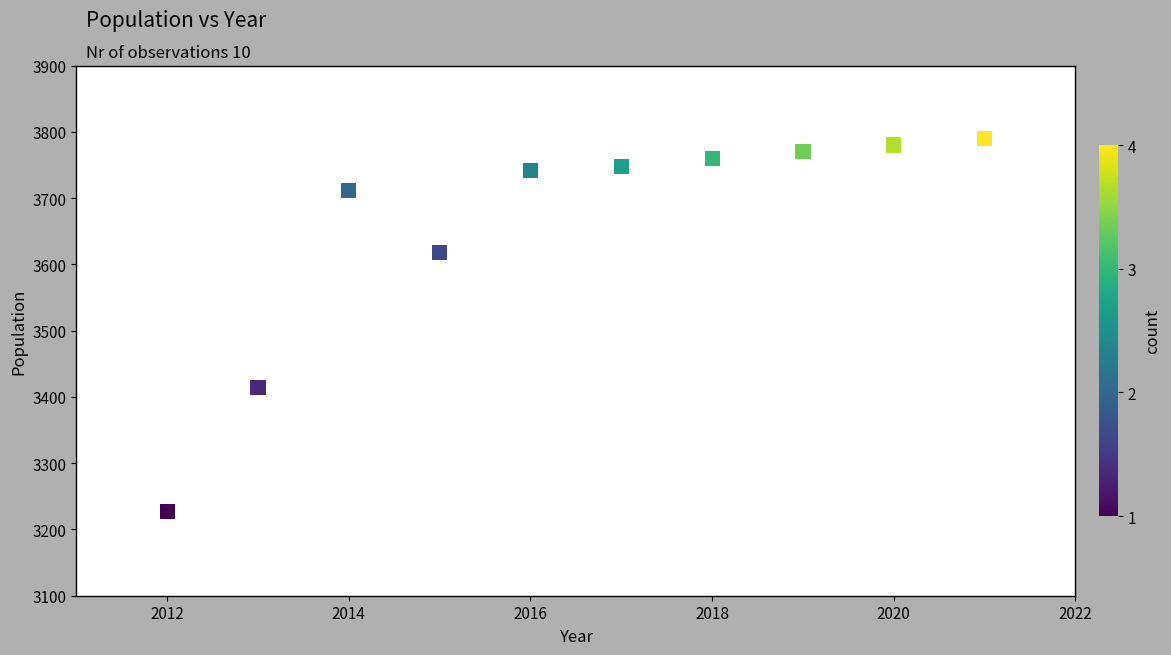

What Y value in the scatter plot is closest to 3508?

3414